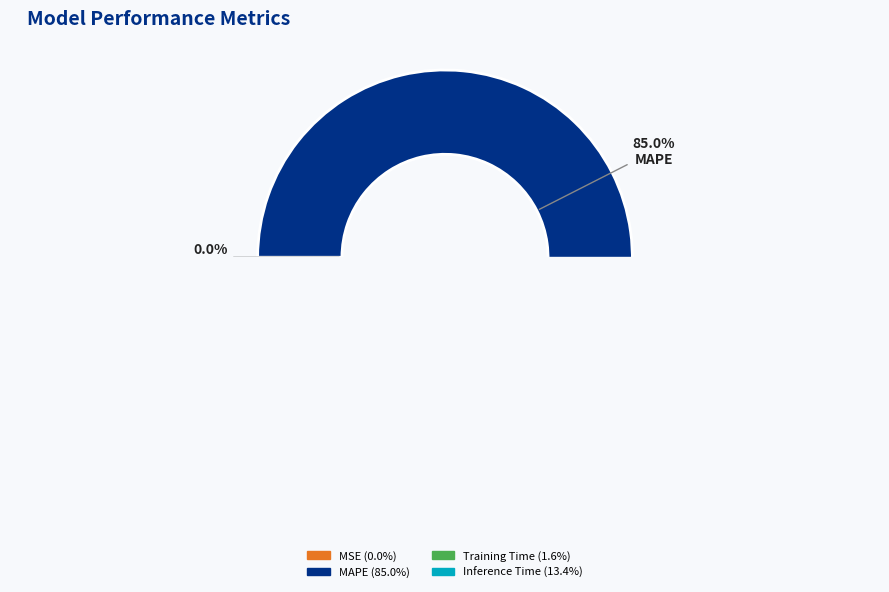

How many slices are in this pie chart?

4